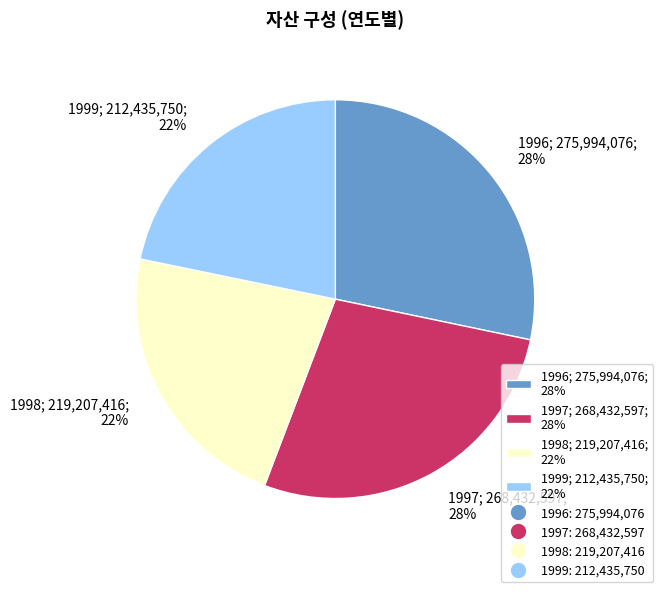

Approximately how many times larger is the value at 1997 compared to 1999?

1.3